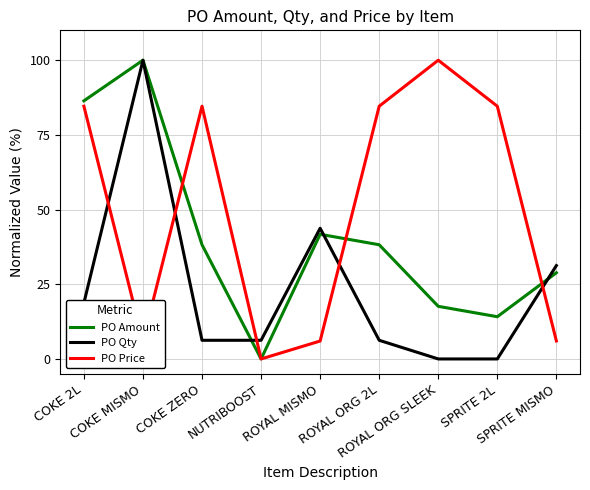

What are all the series names shown in the legend?

PO Amount, PO Qty, PO Price